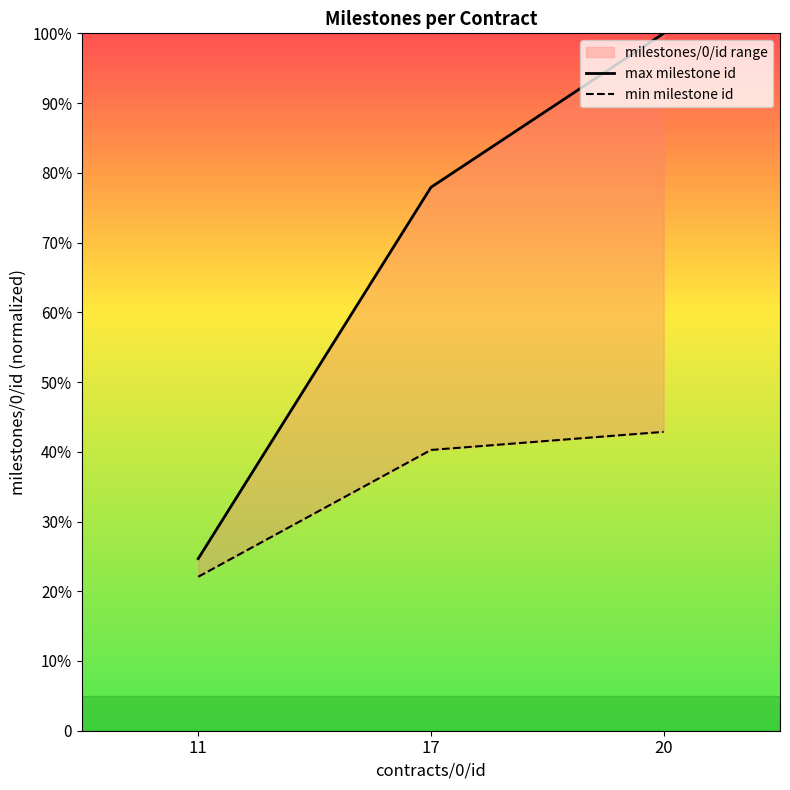

At which label does max milestone id reach its peak?

20